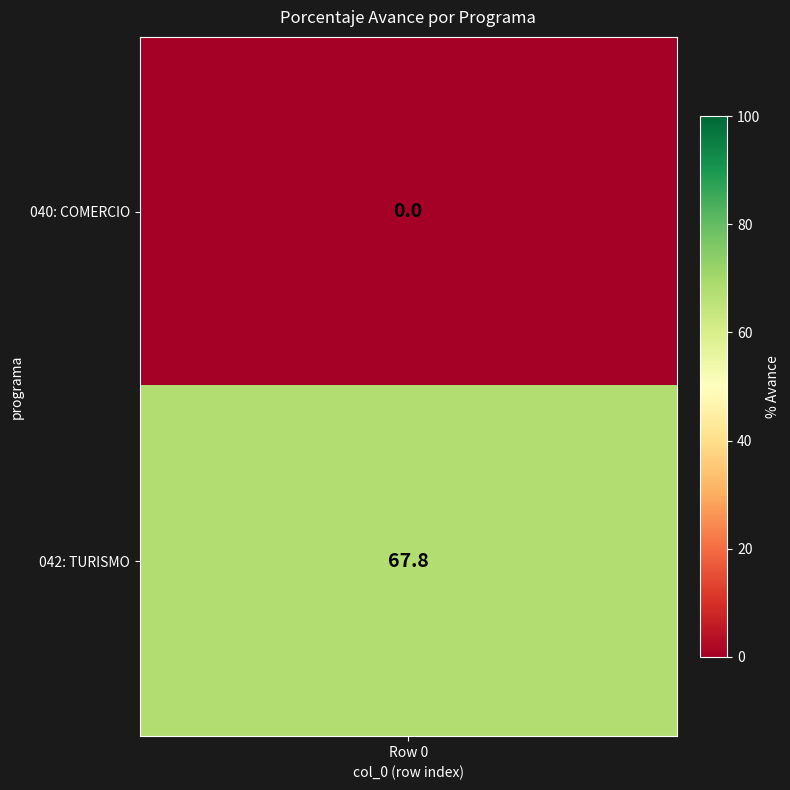

List the labels in order of value, largest first.

1, 0